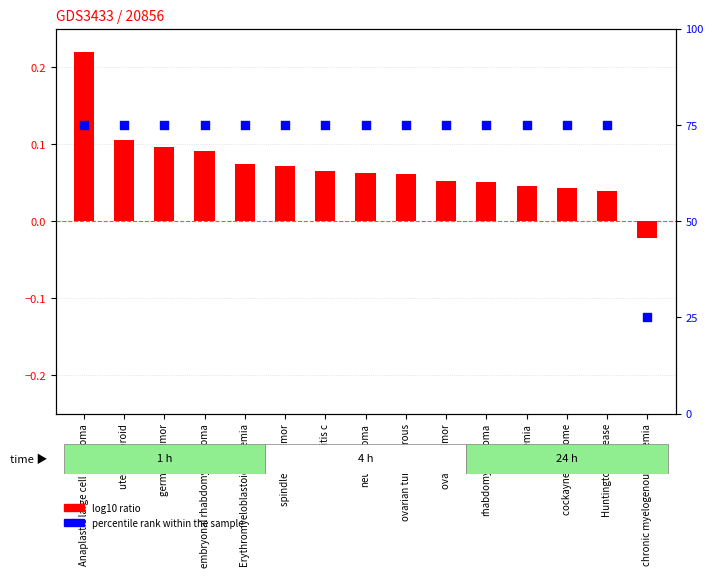

Which series reaches the maximum Y coordinate?

percentile rank within the sample